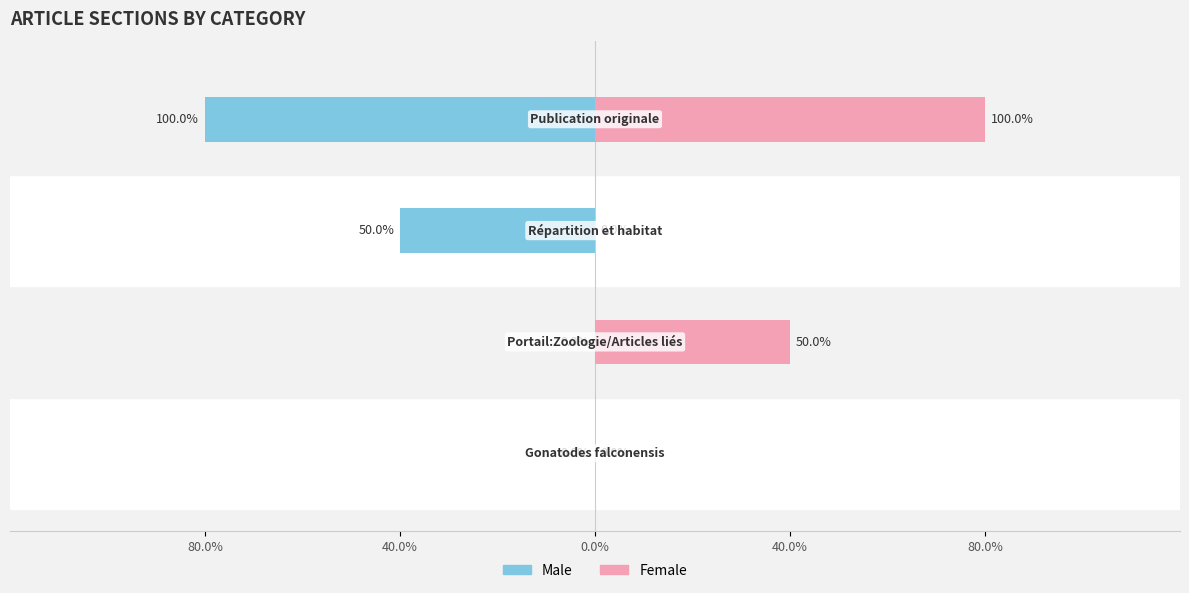

How many data points does each series have?

4